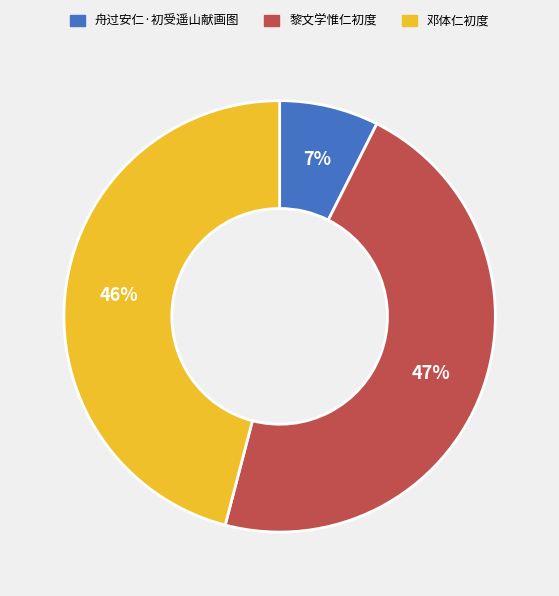

Rank the categories by value from lowest to highest.

舟过安仁·初受遥山献画图, 邓体仁初度, 黎文学惟仁初度